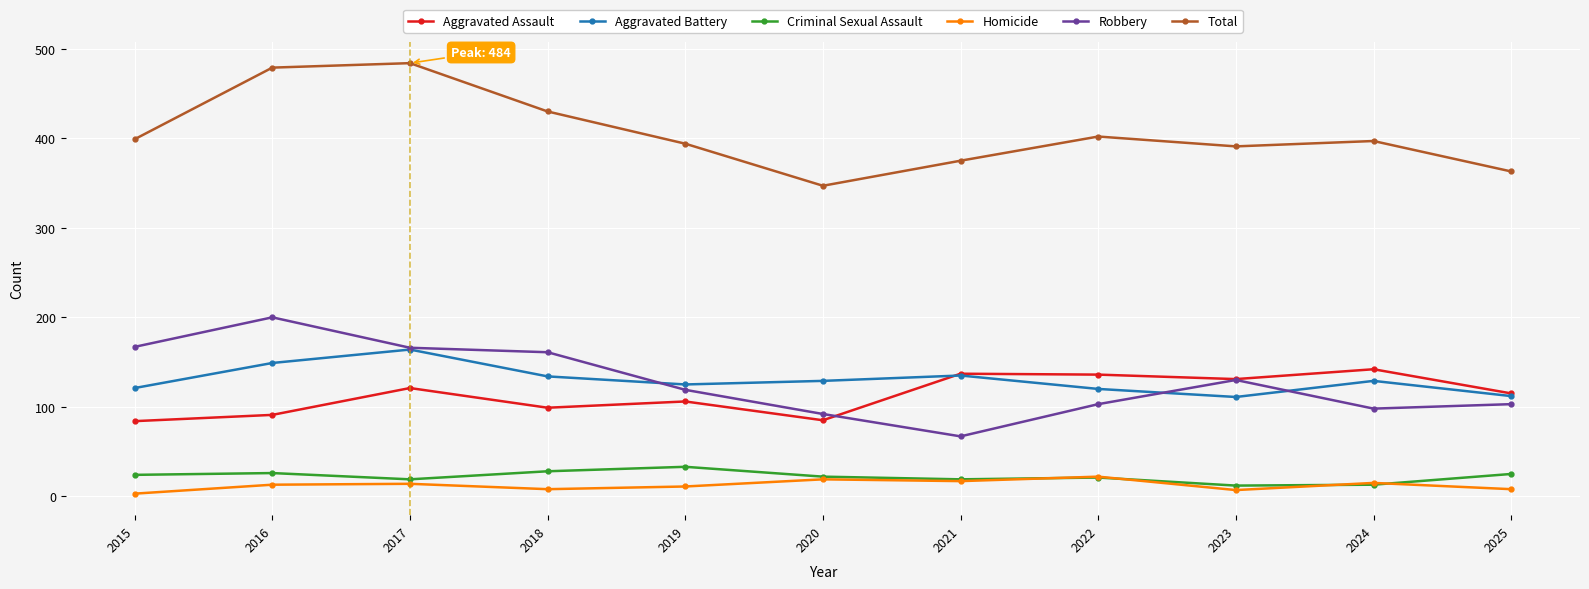

What is the difference between the second highest and second lowest values in the Aggravated Assault series?

52